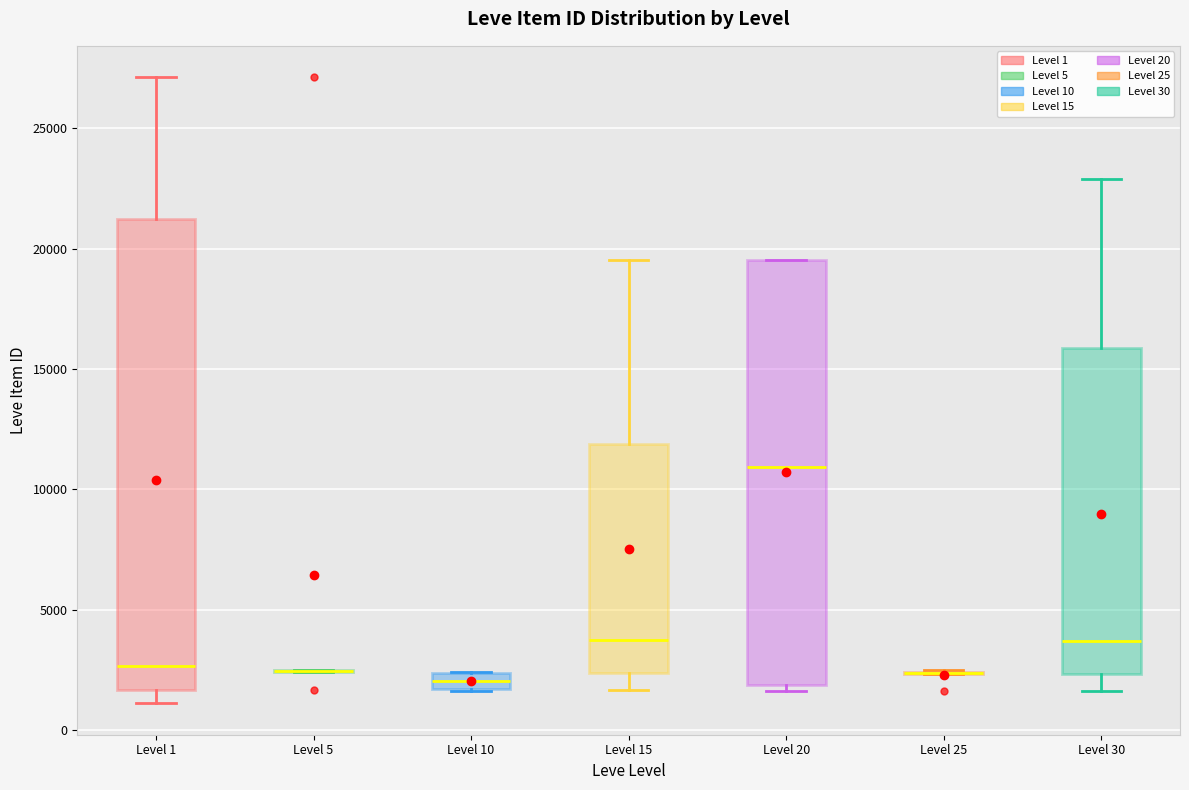

Which box is the tallest, from its lower edge to its upper edge?

Level 1